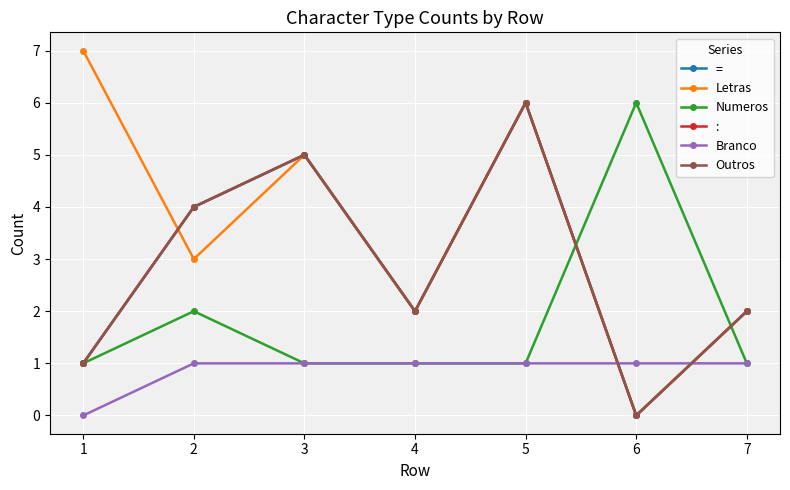

Does the chart have visible grid lines?

Yes